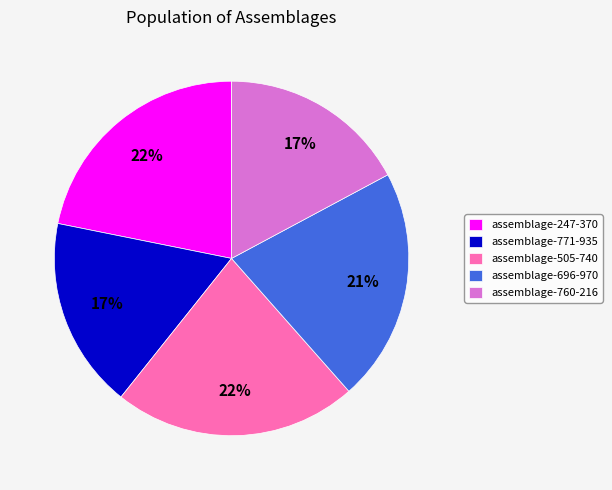

How many segments does this pie chart have?

5